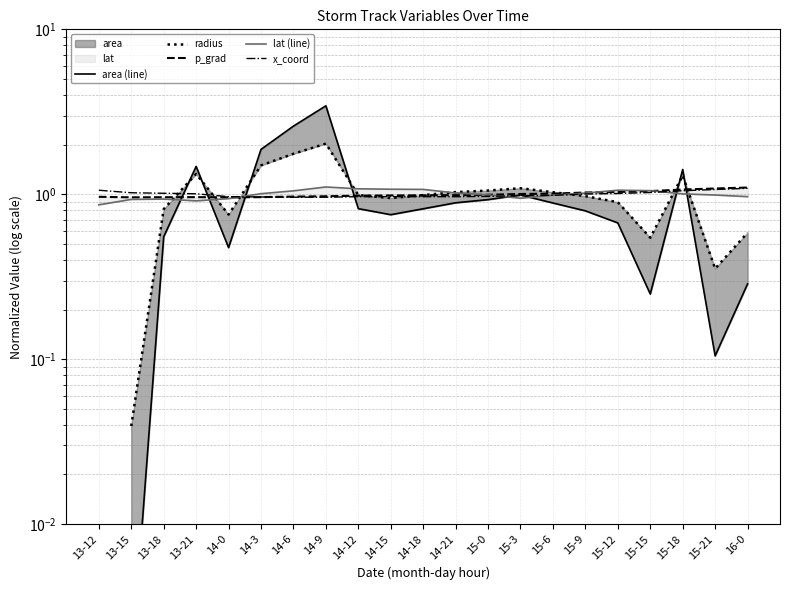

Between 15-18 and 15-21, which series saw the biggest shift?

area (line)